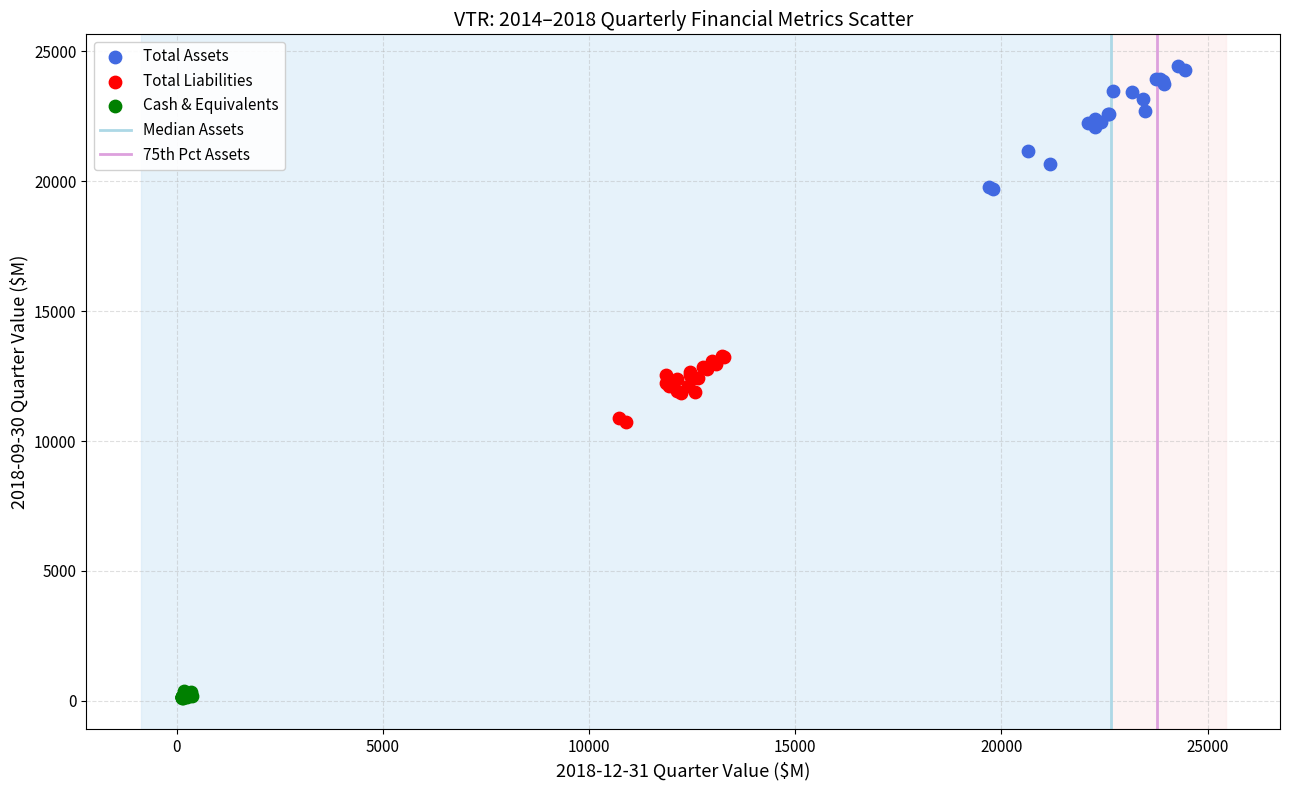

Which series contains the lowest Y value?

Cash & Equivalents